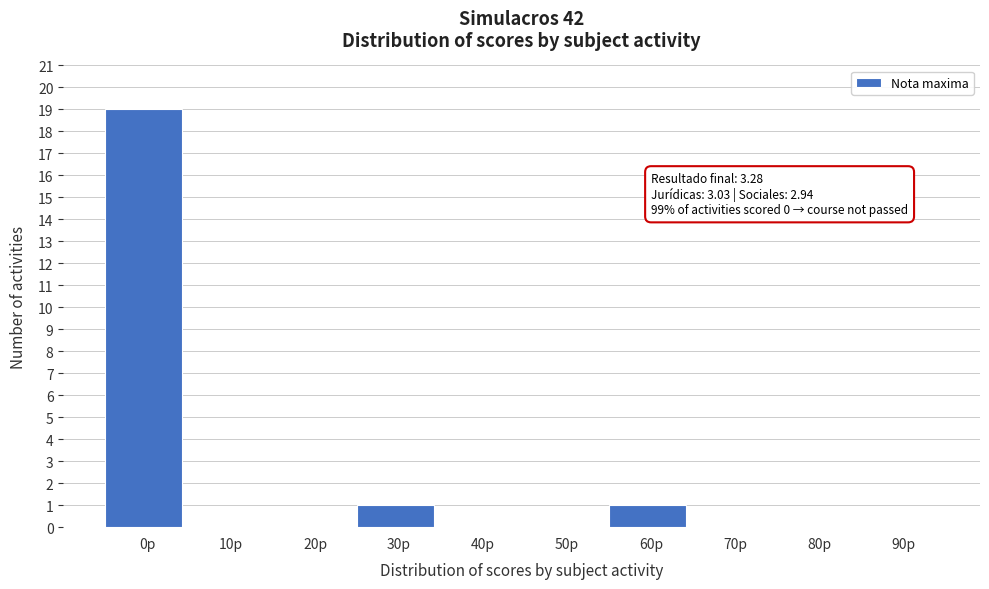

Reading left to right, list all the values displayed in this chart.

0p=19	10p=0	20p=0	30p=1	40p=0	50p=0	60p=1	70p=0	80p=0	90p=0